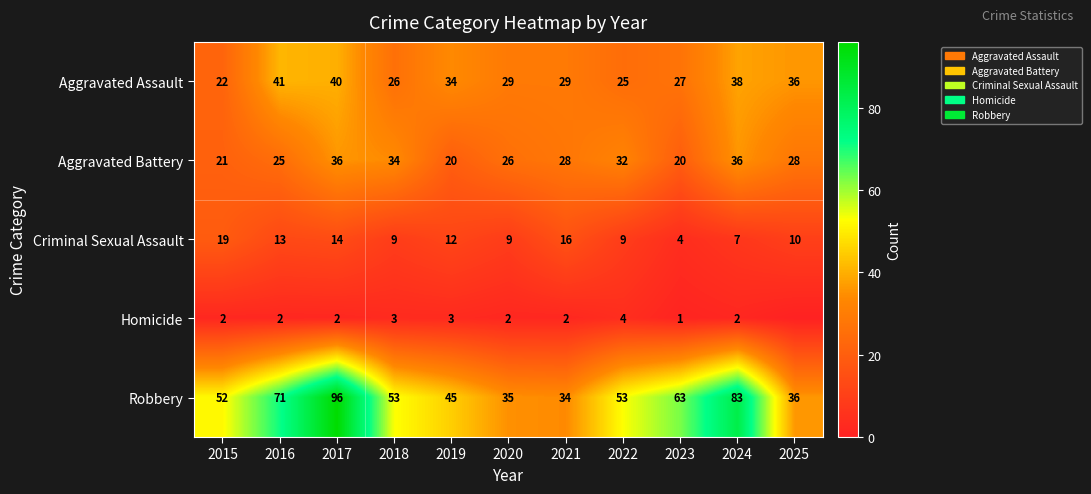

At how many categories does at least one series exceed 91?

1